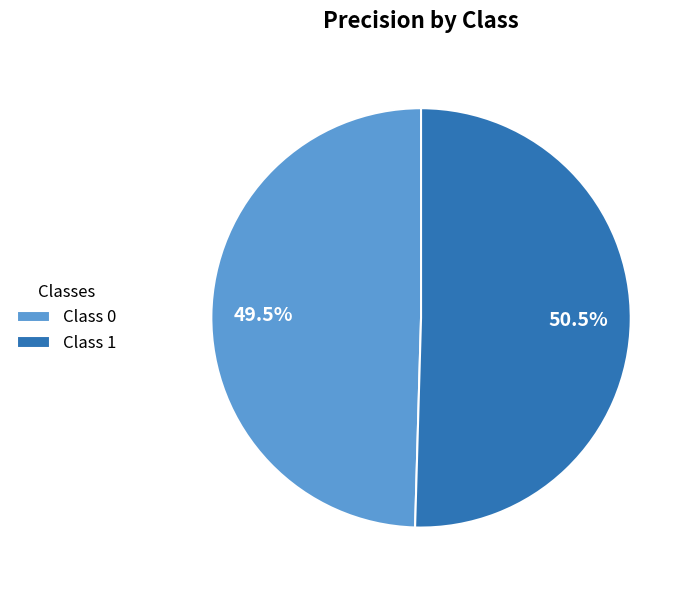

Does Class 0 represent more than half of the total?

No